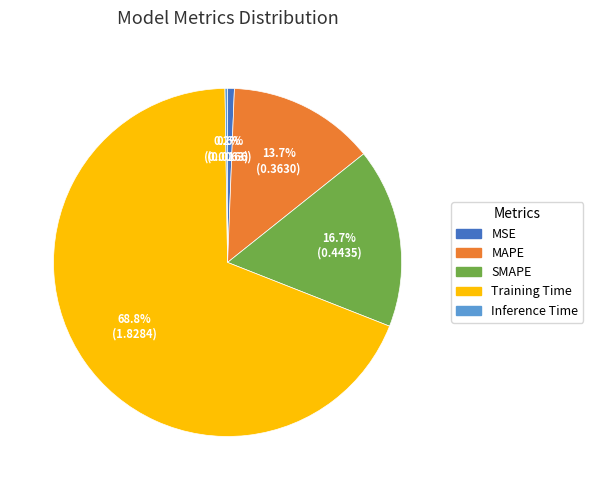

To the nearest percent, what is the average slice percentage?

20%